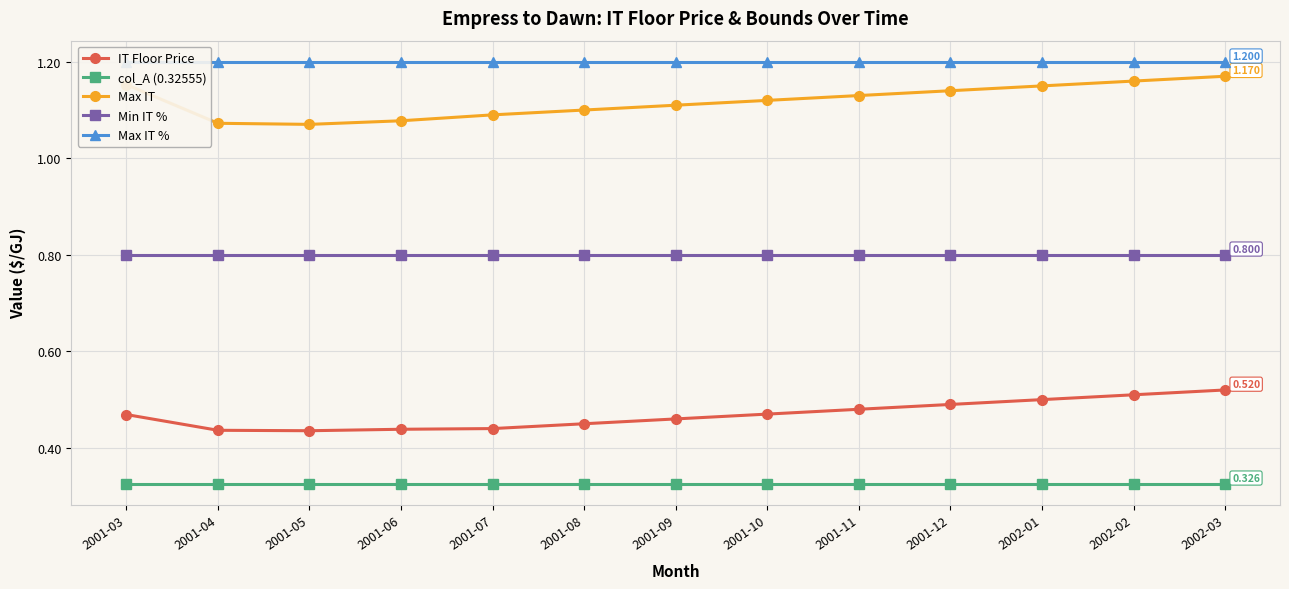

Is it true that IT Floor Price equals 0.1 at 2001-04?

False